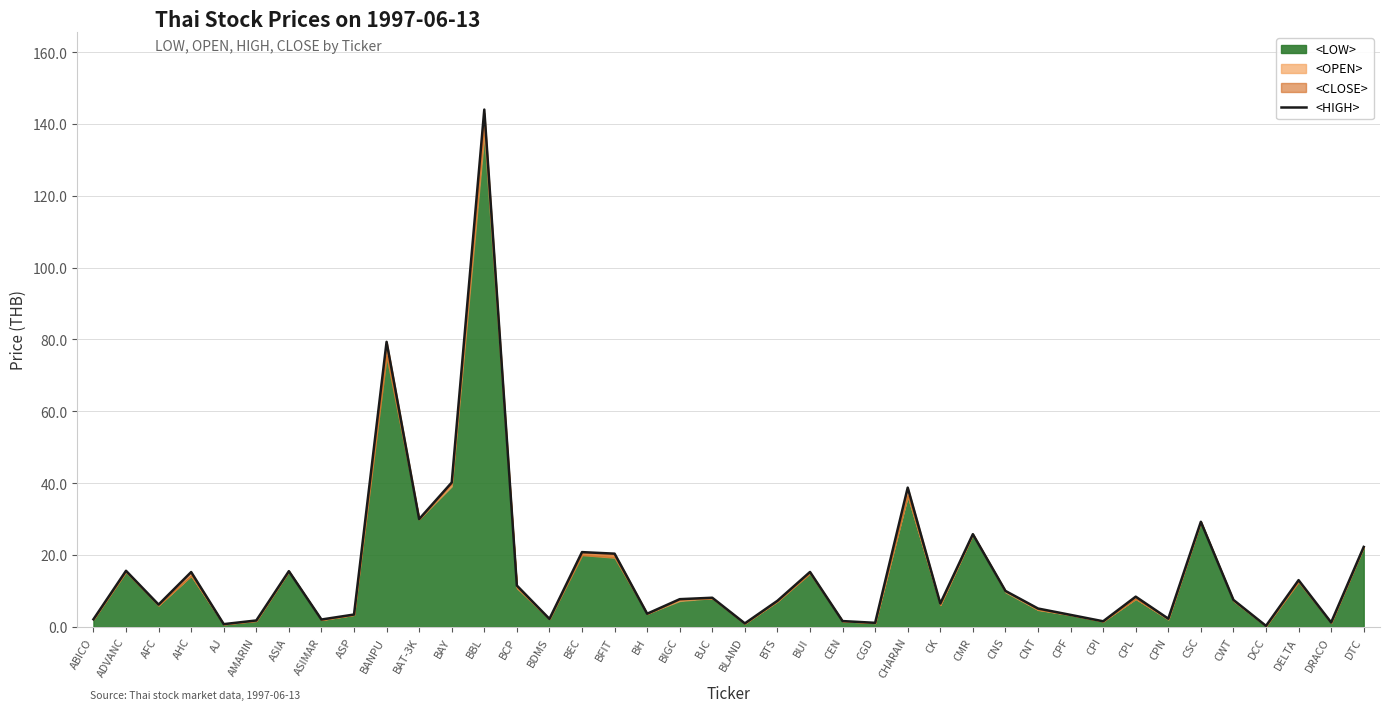

What is the greatest value displayed?

144.0